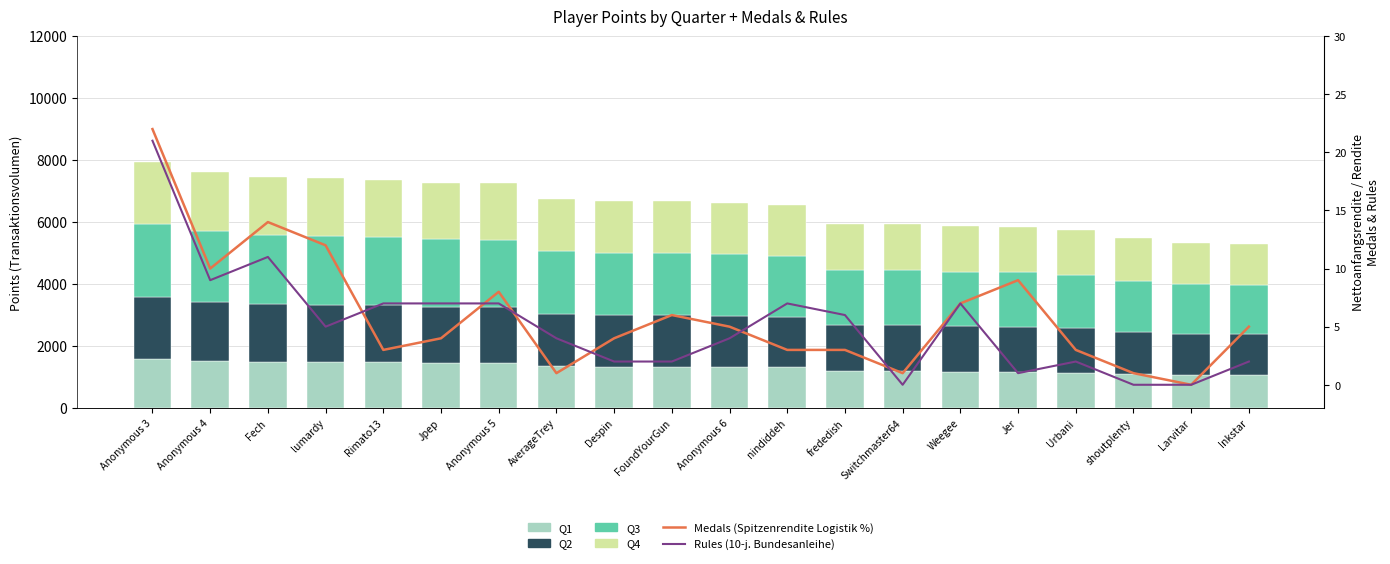

Reading left to right, transcribe all the data shown in this chart.

Q1 (20%): Anonymous 3=1585	Anonymous 4=1522	Fech=1489	lumardy=1483	Rimato13=1473	Jpep=1450	Anonymous 5=1449	AverageTrey=1349	Despin=1337	FoundYourGun=1334	Anonymous 6=1324	nindiddeh=1309	frededish=1188	Switchmaster64=1187	Weegee=1172	Jer=1167	Urbani=1146	shoutplenty=1095	Larvitar=1065	Inkstar=1058
Q2 (25%): Anonymous 3=1982	Anonymous 4=1903	Fech=1861	lumardy=1854	Rimato13=1842	Jpep=1813	Anonymous 5=1811	AverageTrey=1687	Despin=1671	FoundYourGun=1668	Anonymous 6=1655	nindiddeh=1636	frededish=1486	Switchmaster64=1484	Weegee=1465	Jer=1458	Urbani=1433	shoutplenty=1369	Larvitar=1331	Inkstar=1322
Q3 (30%): Anonymous 3=2378	Anonymous 4=2283	Fech=2234	lumardy=2225	Rimato13=2210	Jpep=2175	Anonymous 5=2173	AverageTrey=2024	Despin=2006	FoundYourGun=2001	Anonymous 6=1986	nindiddeh=1964	frededish=1783	Switchmaster64=1781	Weegee=1758	Jer=1750	Urbani=1720	shoutplenty=1643	Larvitar=1598	Inkstar=1587
Q4 (25%): Anonymous 3=1983	Anonymous 4=1904	Fech=1863	lumardy=1857	Rimato13=1844	Jpep=1815	Anonymous 5=1812	AverageTrey=1689	Despin=1673	FoundYourGun=1670	Anonymous 6=1657	nindiddeh=1638	frededish=1487	Switchmaster64=1486	Weegee=1467	Jer=1460	Urbani=1435	shoutplenty=1371	Larvitar=1333	Inkstar=1323
Medals (Spitzenrendite %): Anonymous 3=22	Anonymous 4=10	Fech=14	lumardy=12	Rimato13=3	Jpep=4	Anonymous 5=8	AverageTrey=1	Despin=4	FoundYourGun=6	Anonymous 6=5	nindiddeh=3	frededish=3	Switchmaster64=1	Weegee=7	Jer=9	Urbani=3	shoutplenty=1	Larvitar=0	Inkstar=5
Rules (10-j. Bundesanleihe): Anonymous 3=21	Anonymous 4=9	Fech=11	lumardy=5	Rimato13=7	Jpep=7	Anonymous 5=7	AverageTrey=4	Despin=2	FoundYourGun=2	Anonymous 6=4	nindiddeh=7	frededish=6	Switchmaster64=0	Weegee=7	Jer=1	Urbani=2	shoutplenty=0	Larvitar=0	Inkstar=2